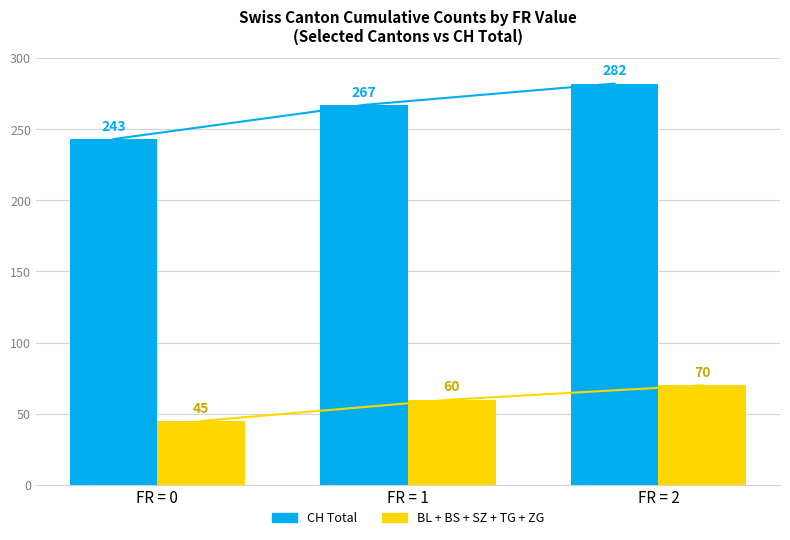

Is the value of CH Total at FR = 2 greater than the value of BL + BS + SZ + TG + ZG at FR = 0?

Yes